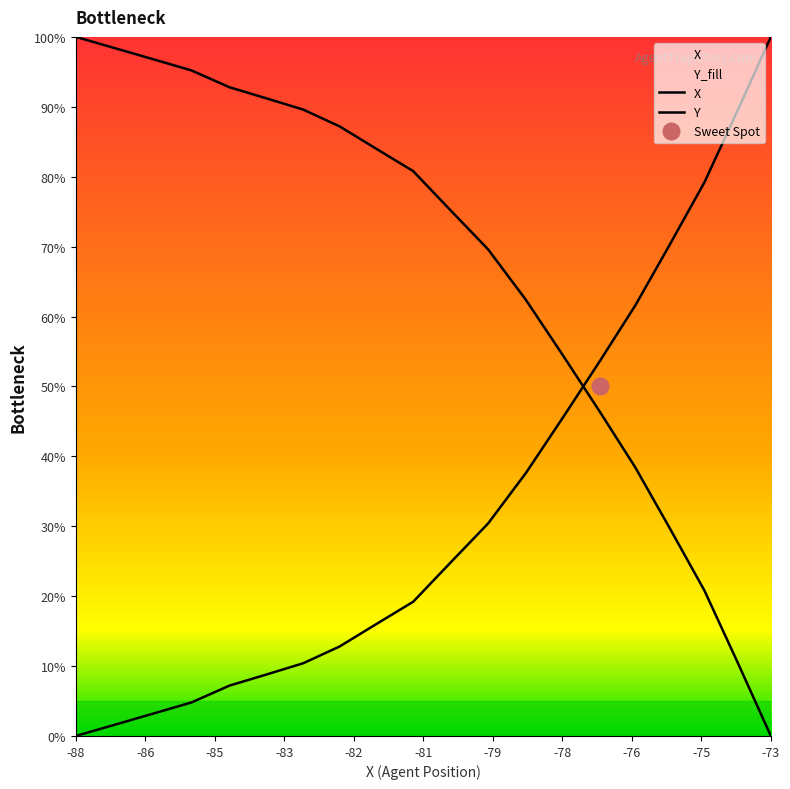

How many data points are above 24?

10